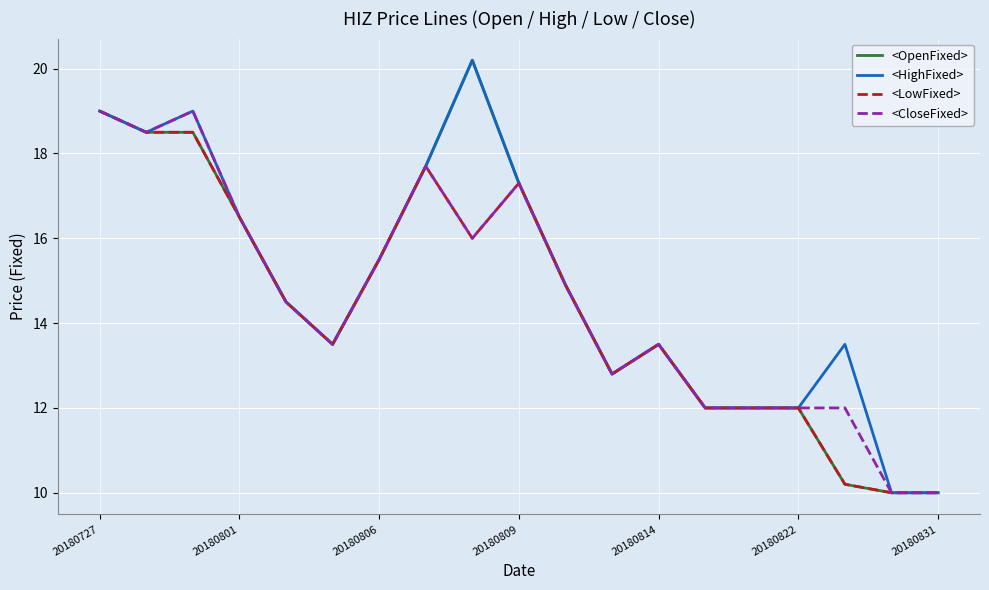

What are all the series names shown in the legend?

<OpenFixed>, <HighFixed>, <LowFixed>, <CloseFixed>